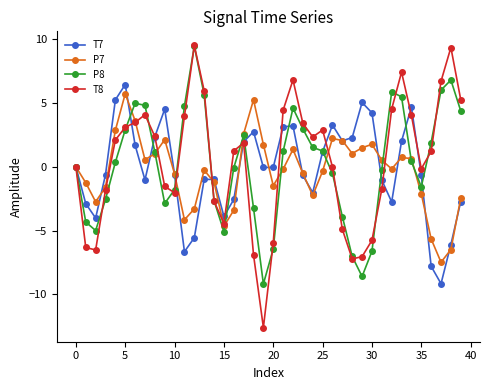

How many lines are shown in the chart?

4